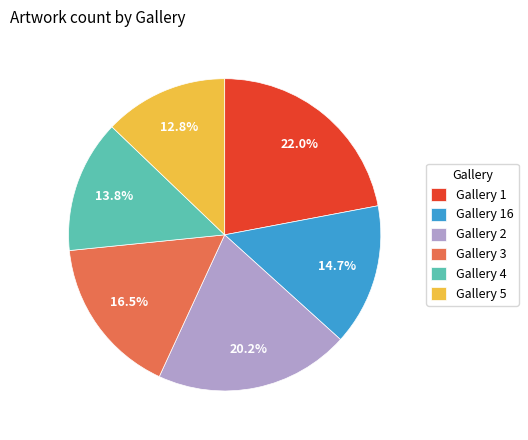

To the nearest percent, what percentage of the pie is Gallery 4?

14%